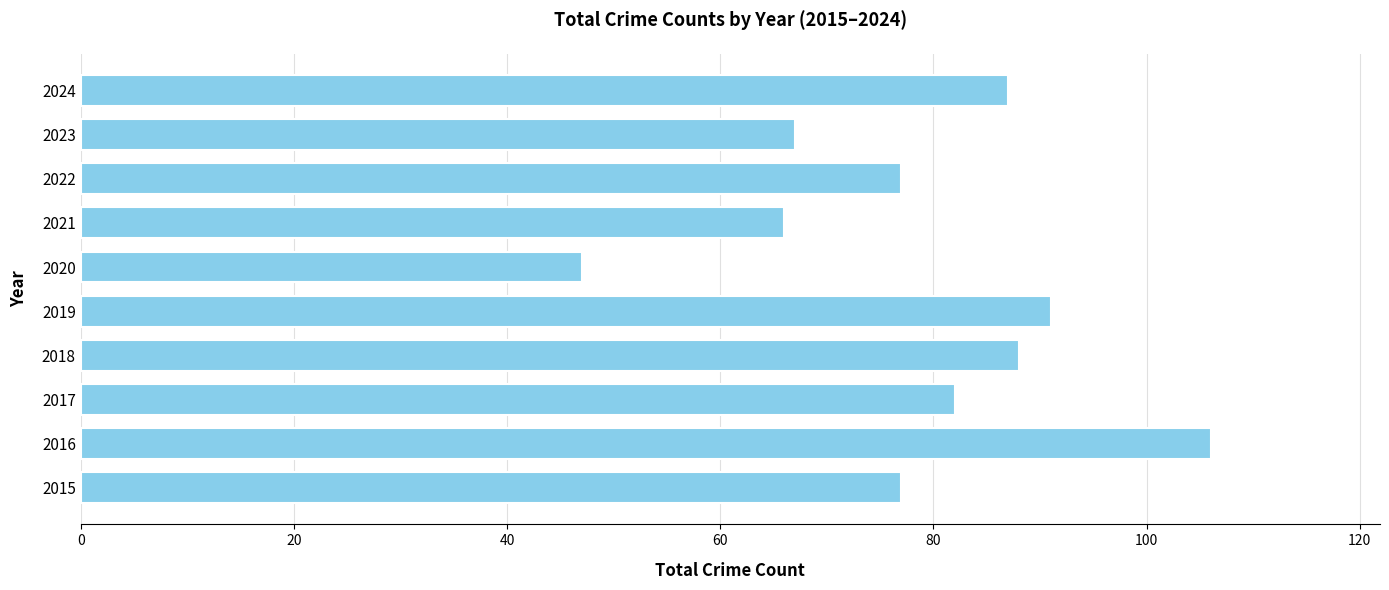

At which category does the chart reach its minimum across all series?

2020